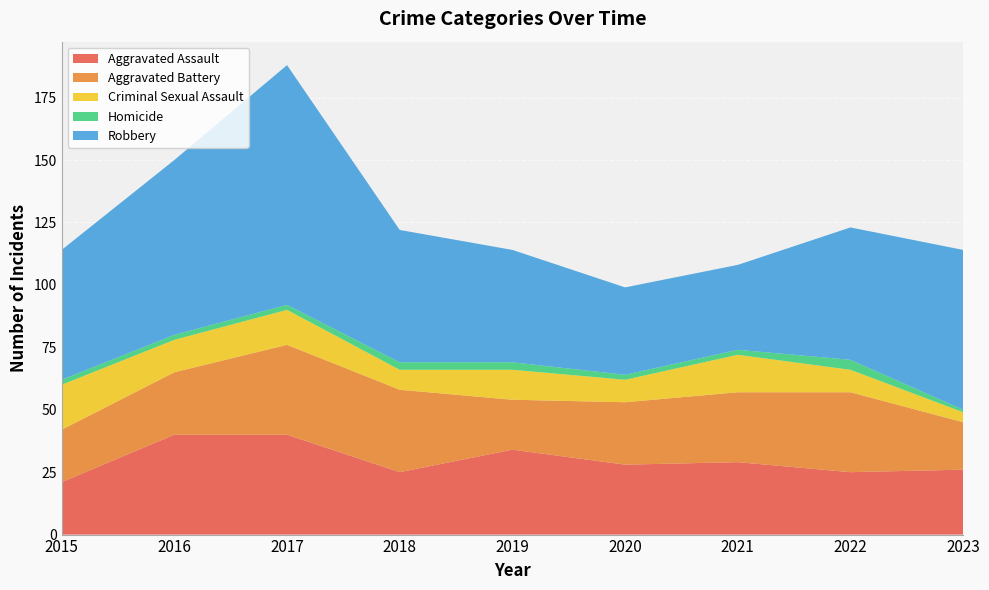

Reading left to right, what are all the values shown in this chart?

Aggravated Assault: 21	40	40	25	34	28	29	25	26
Aggravated Battery: 21	25	36	33	20	25	28	32	19
Criminal Sexual Assault: 18	13	14	8	12	9	15	9	4
Homicide: 2	2	2	3	3	2	2	4	1
Robbery: 52	70	96	53	45	35	34	53	64